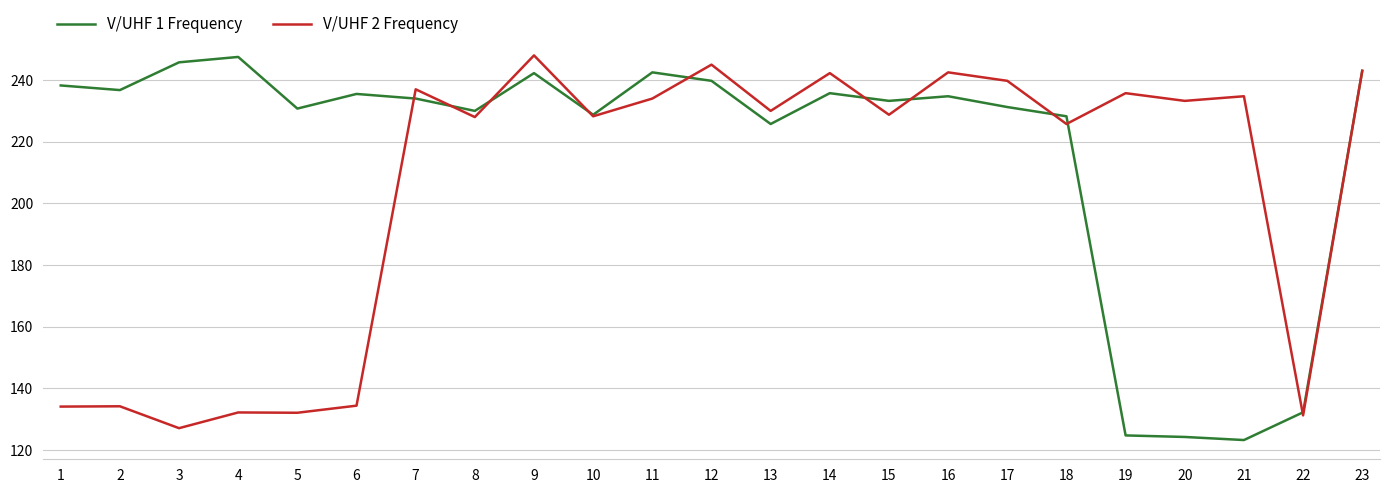

At which category is the sum across all series the highest?

9